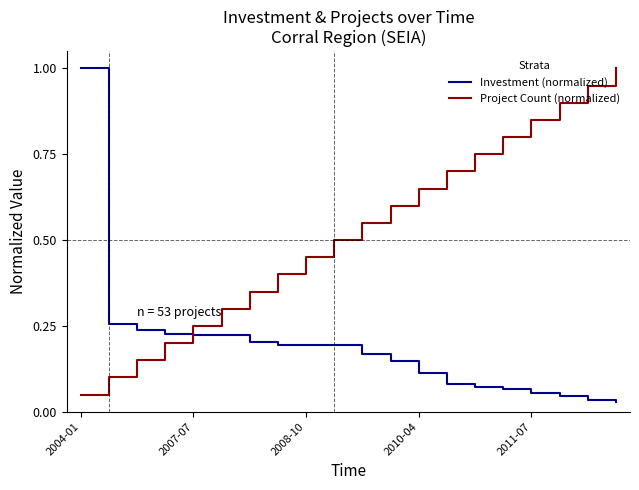

Which series has the largest total across all categories?

Project Count (normalized)